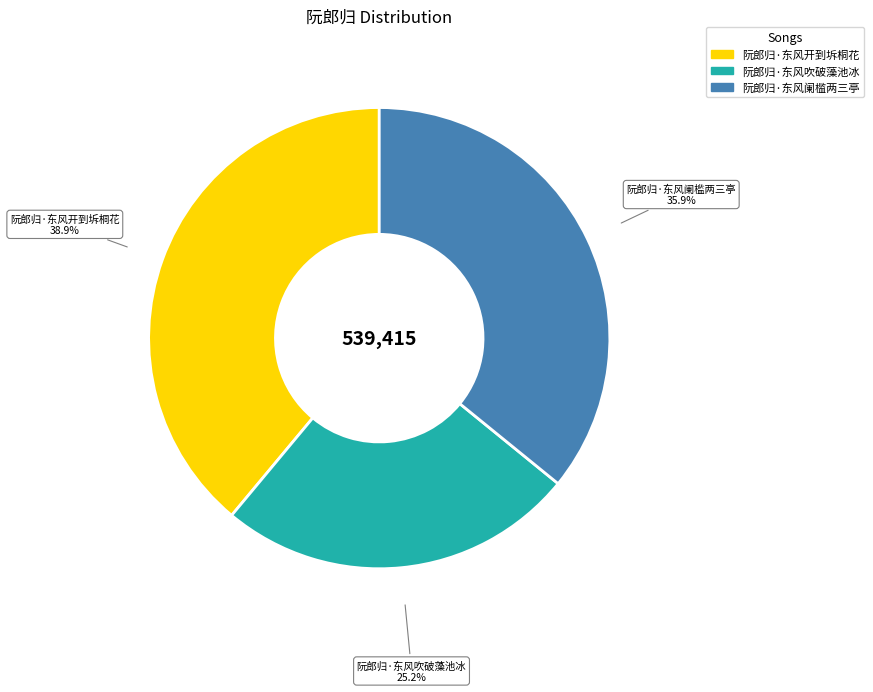

The 阮郎归·东风开到坼桐花 slice represents 39% of the pie. True or false?

True